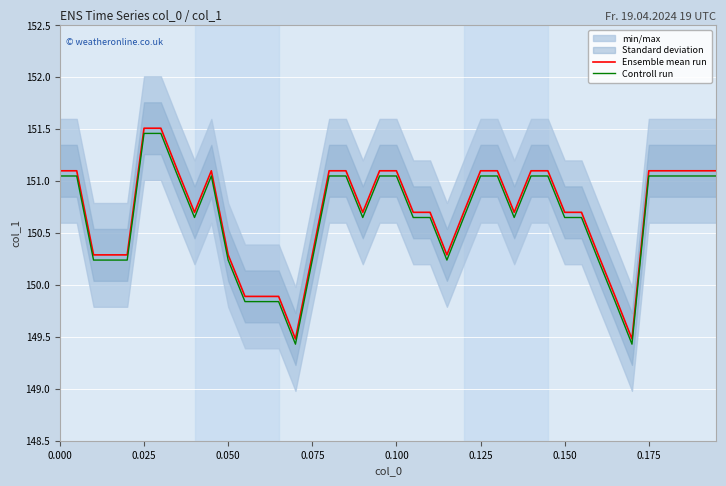

List the series in order of their peak value, highest first.

Ensemble mean run, Controll run